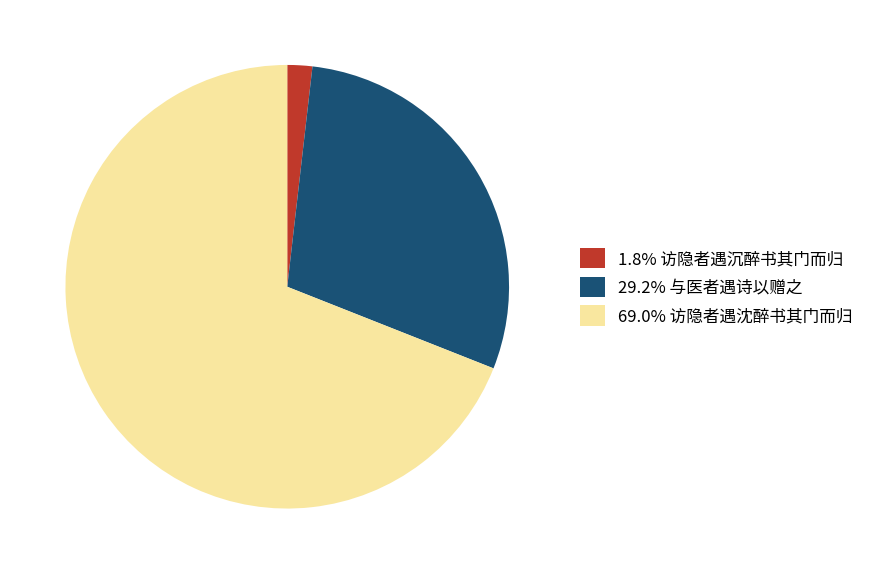

Approximately how many times larger is the value at 29.2% 与医者遇诗以赠之 compared to 69.0% 访隐者遇沈醉书其门而归?

0.4